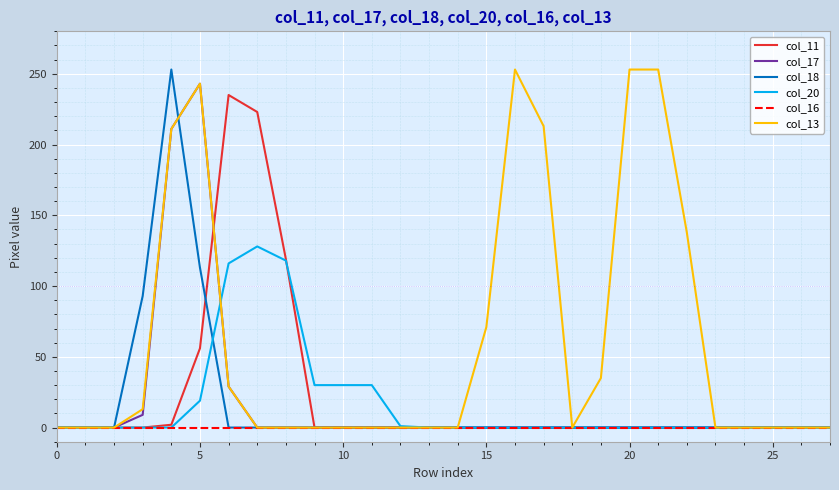

Which series has the largest total across all categories?

col_13